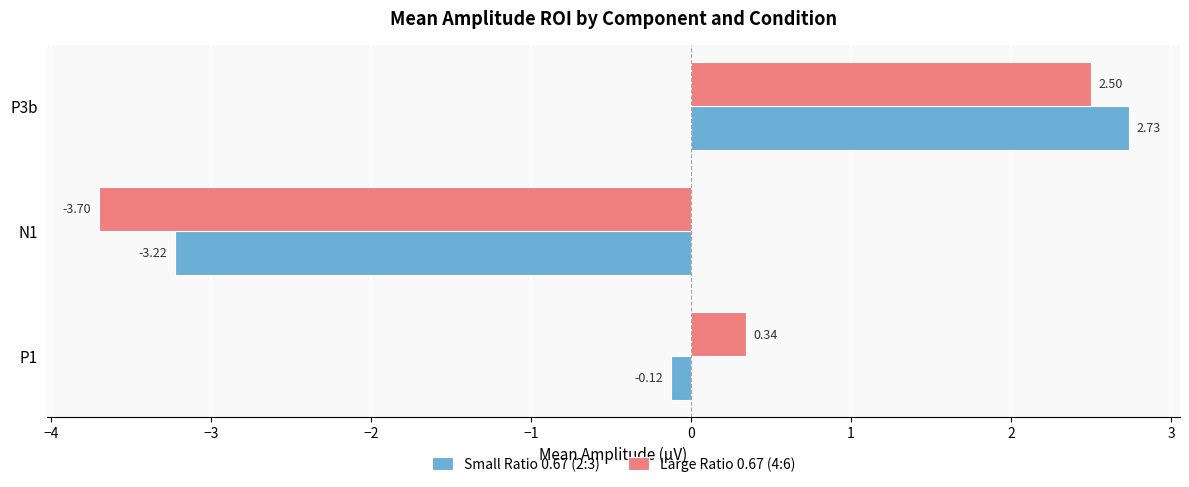

What is the difference between the maximum and minimum values in the Large Ratio 0.67 (4:6) series?

6.2